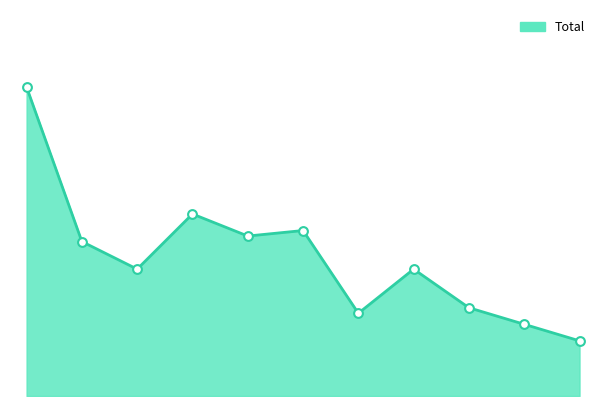

Does the chart have visible grid lines?

No